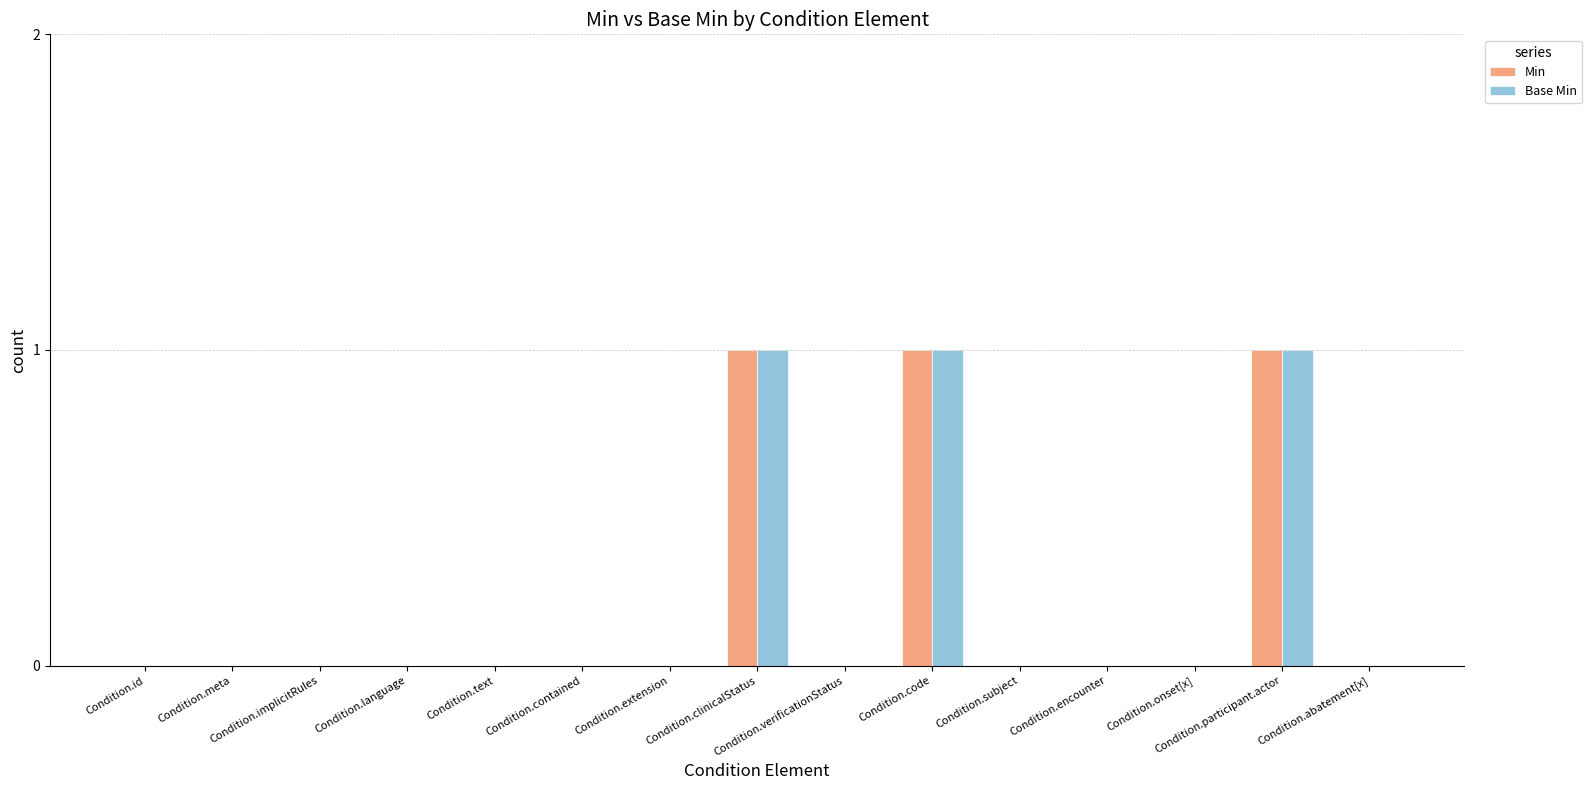

Reading left to right, extract all data points from this chart.

Min: Condition.id=0	Condition.meta=0	Condition.implicitRules=0	Condition.language=0	Condition.text=0	Condition.contained=0	Condition.extension=0	Condition.clinicalStatus=1	Condition.verificationStatus=0	Condition.code=1	Condition.subject=0	Condition.encounter=0	Condition.onset[x]=0	Condition.participant.actor=1	Condition.abatement[x]=0
Base Min: Condition.id=0	Condition.meta=0	Condition.implicitRules=0	Condition.language=0	Condition.text=0	Condition.contained=0	Condition.extension=0	Condition.clinicalStatus=1	Condition.verificationStatus=0	Condition.code=1	Condition.subject=0	Condition.encounter=0	Condition.onset[x]=0	Condition.participant.actor=1	Condition.abatement[x]=0